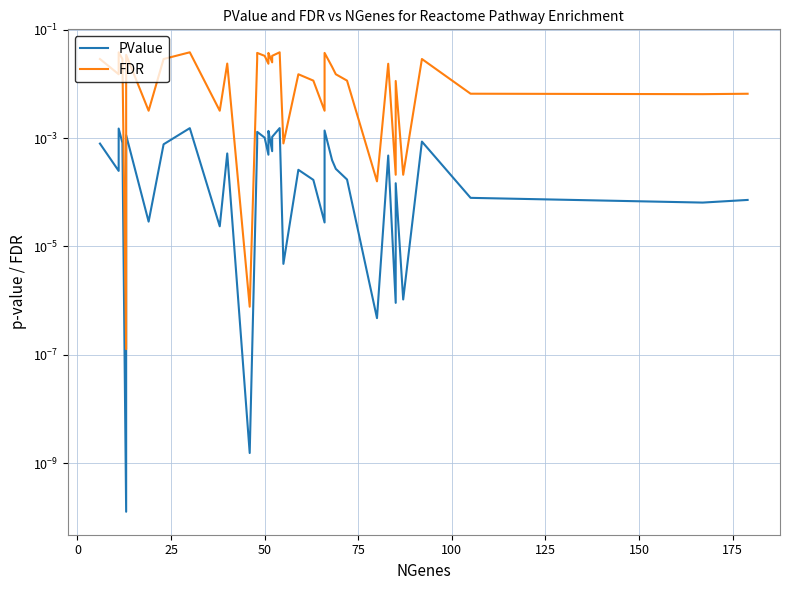

Which series has the largest range (max minus min)?

FDR